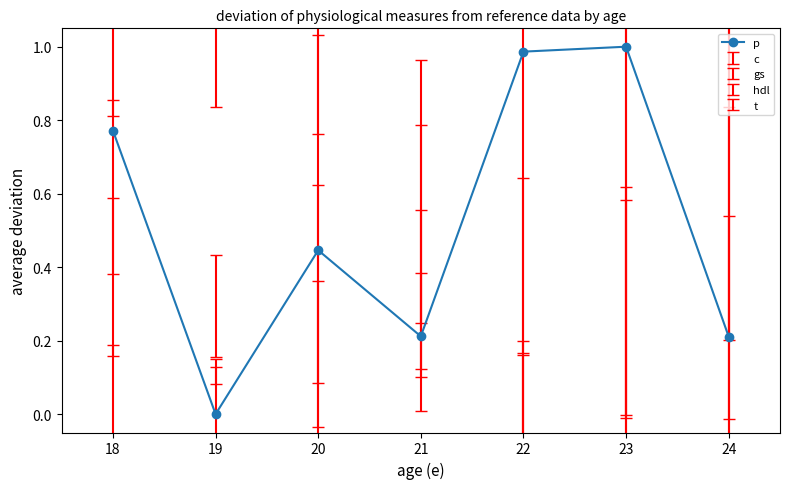

How many interior local valleys (lower than both neighbors) does the data have?

2